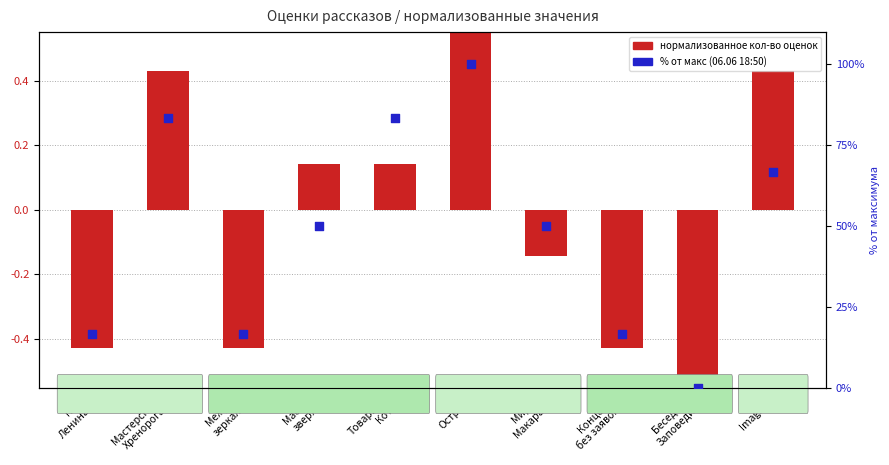

At which category is the sum across all series the highest?

Остров